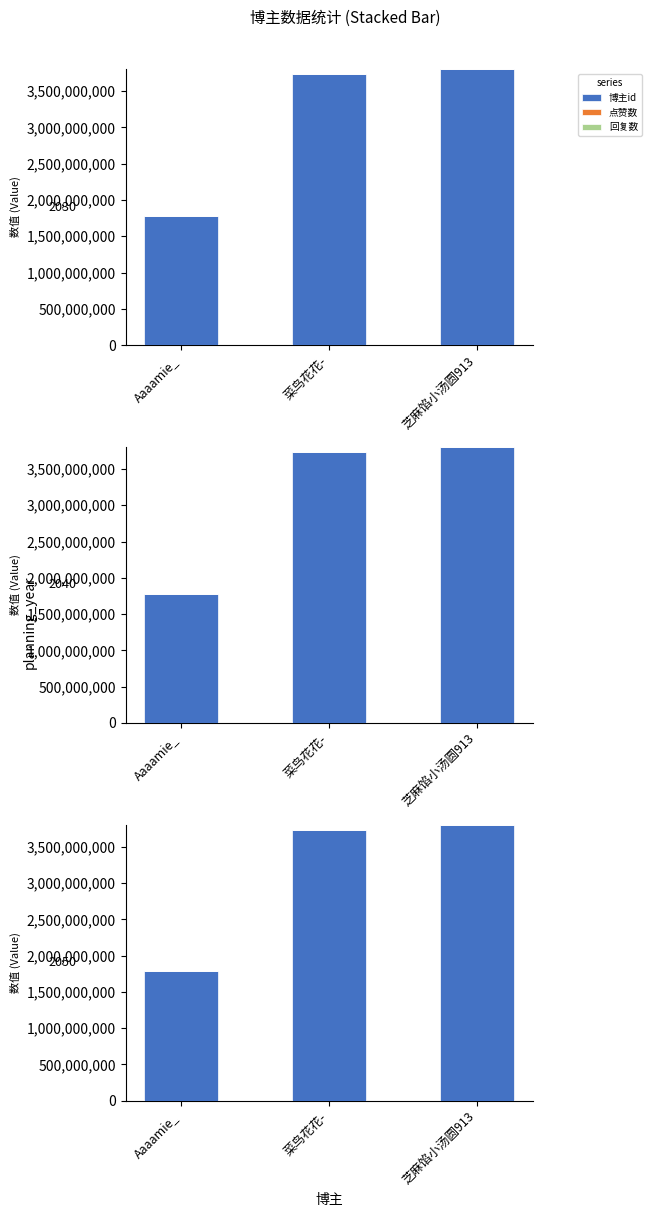

What are all the series names shown in the legend?

博主id, 点赞数, 回复数